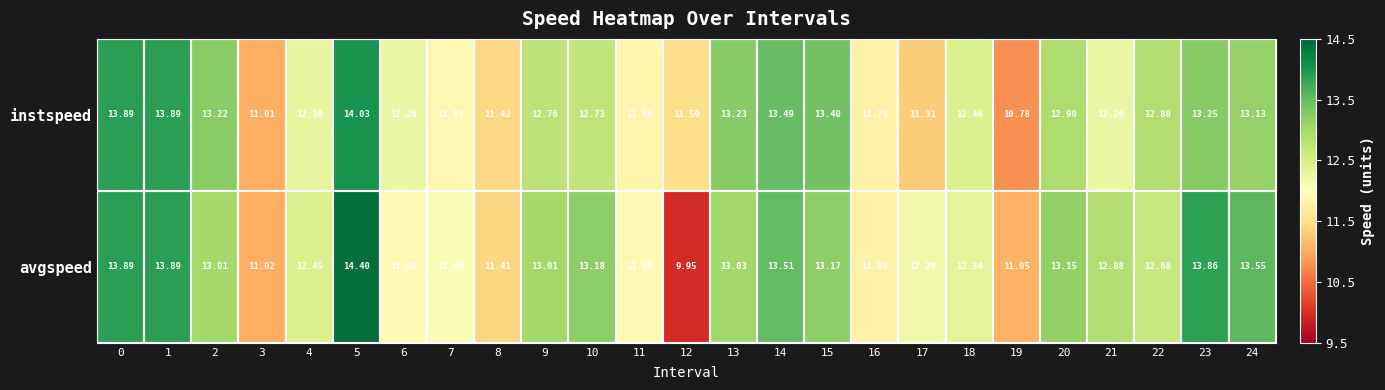

Is the value of instspeed at 4 greater than the value of avgspeed at 8?

Yes